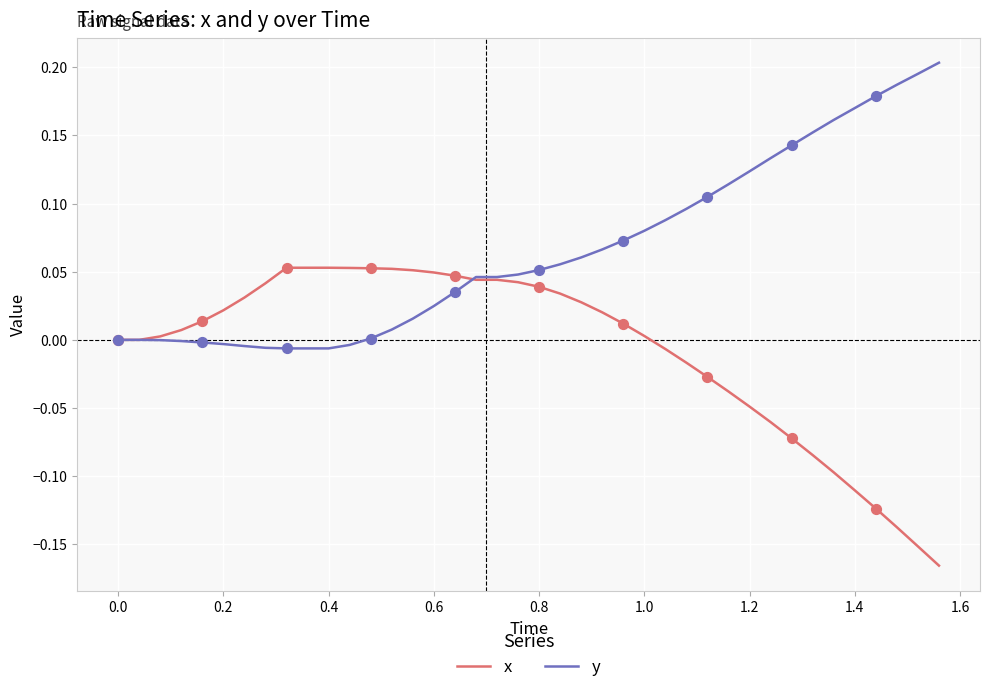

Which series has the largest total across all categories?

y